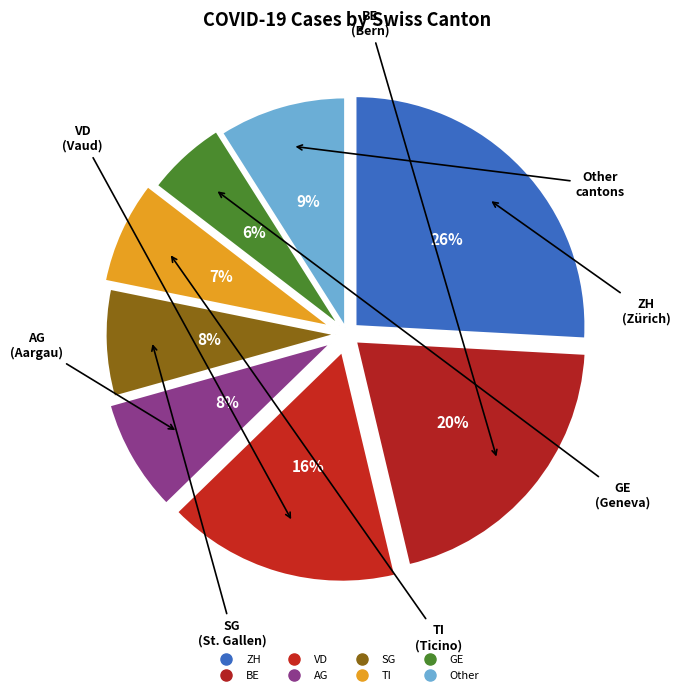

How many slices are in this pie chart?

8